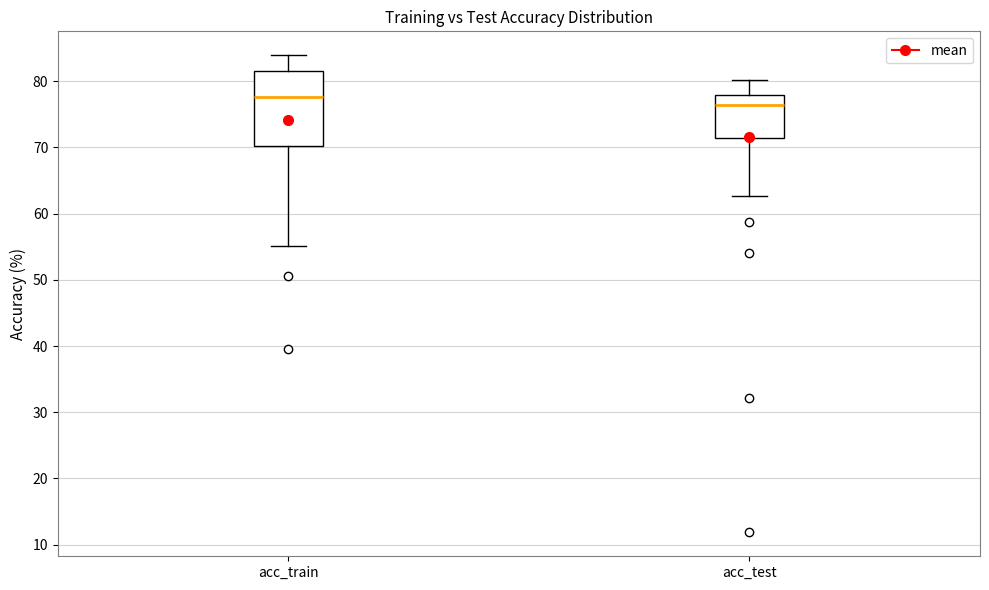

Reading left to right, read every box against the y-axis: the position of its median line, the range the box covers, and the ends of its whiskers. The values are not printed on the chart, so give them approximately, as read against the axis.

acc_train: median 78, box 70 to 82, whiskers 55 to 84
acc_test: median 76, box 71 to 78, whiskers 63 to 80